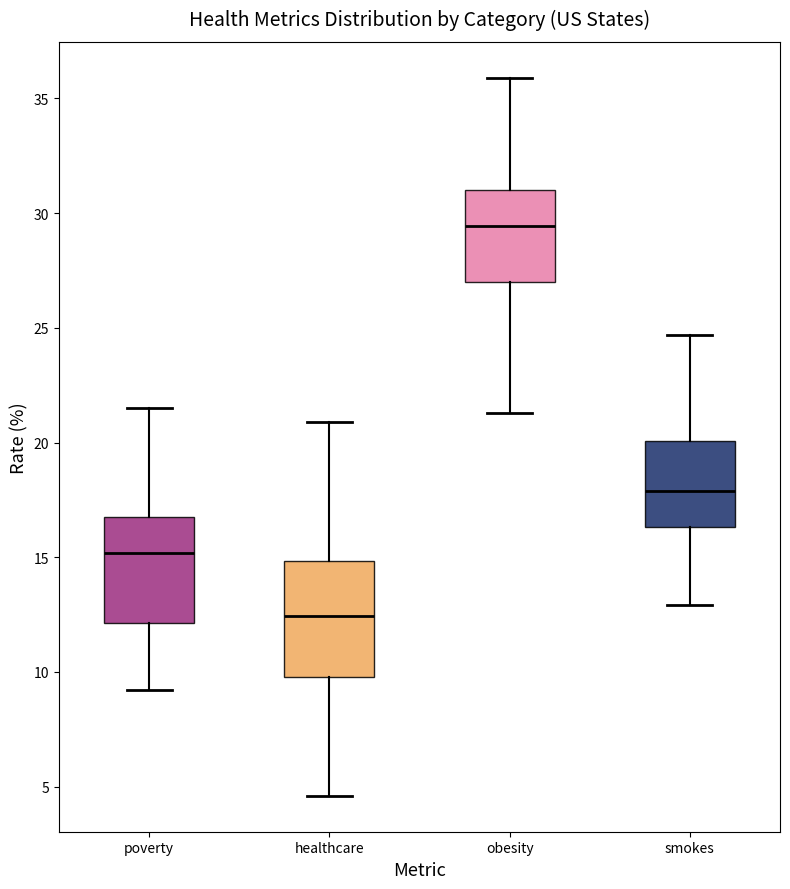

Which box has the highest median line?

obesity